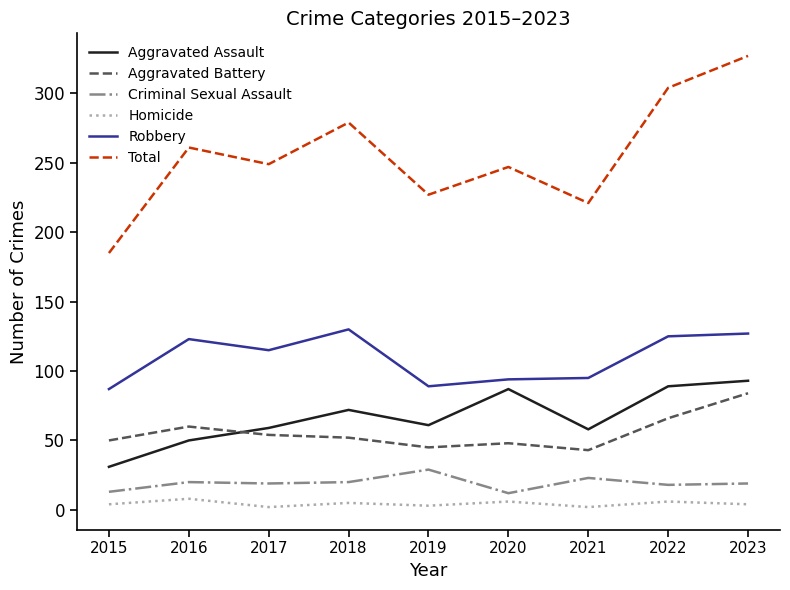

At which category is the sum across all series the highest?

2023